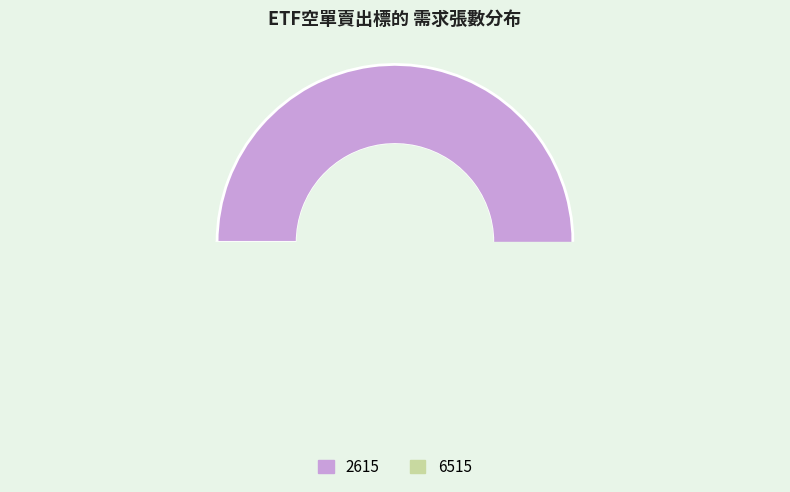

To the nearest percent, what is the average slice percentage?

50%